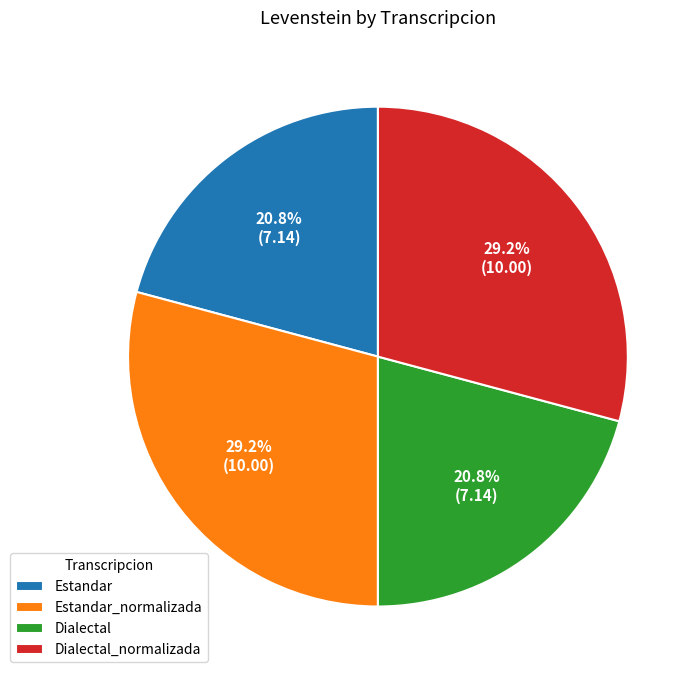

Does Dialectal_normalizada account for over 50% of the chart?

No